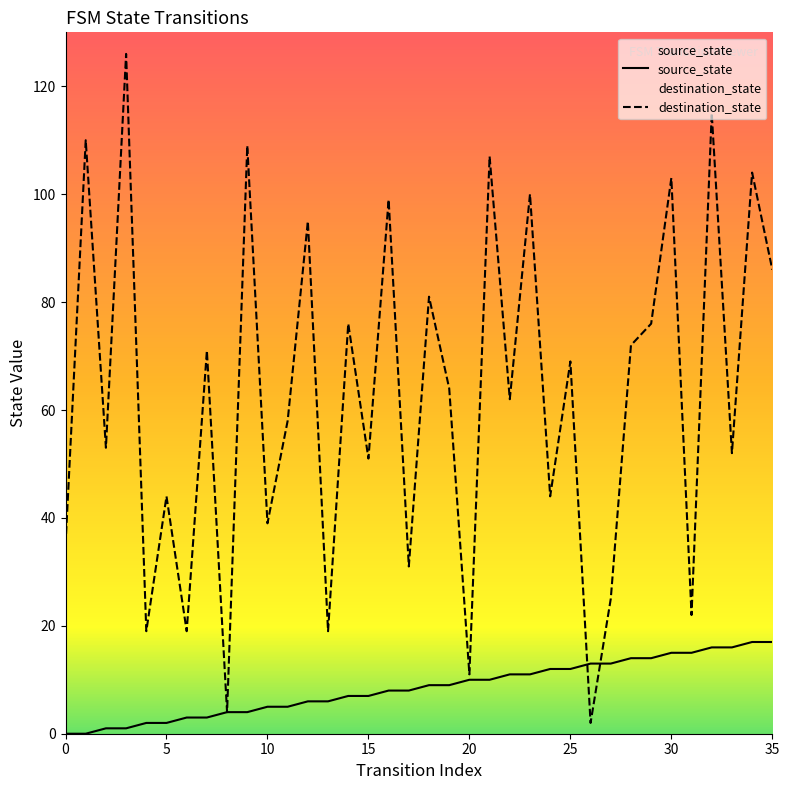

At which label is destination_state closest to 64?

19